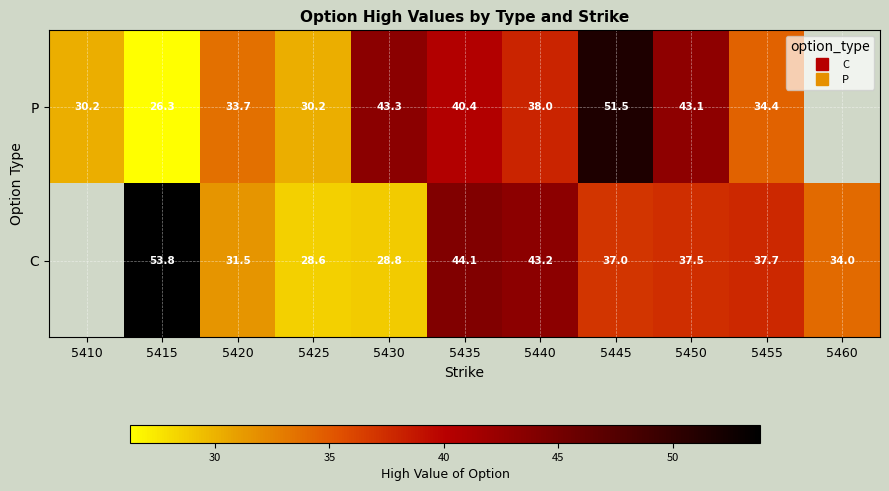

How many data points in C are less than 37?

4